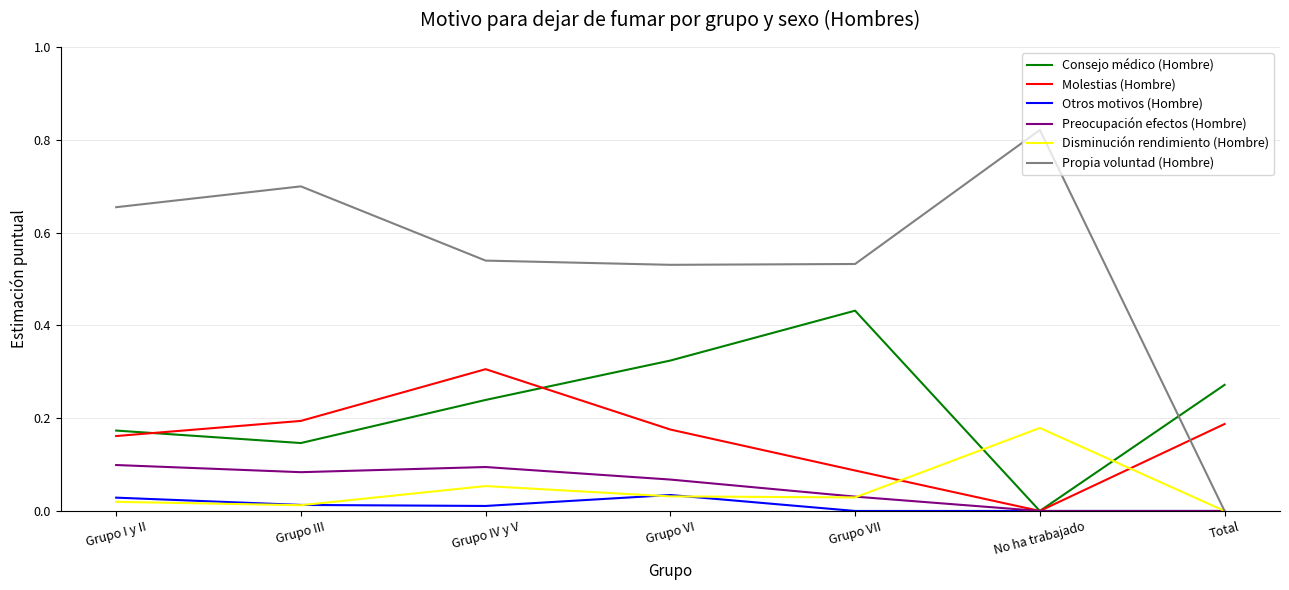

Is the value of Consejo médico (Hombre) at Grupo VII greater than the value of Molestias (Hombre) at Grupo I y II?

Yes